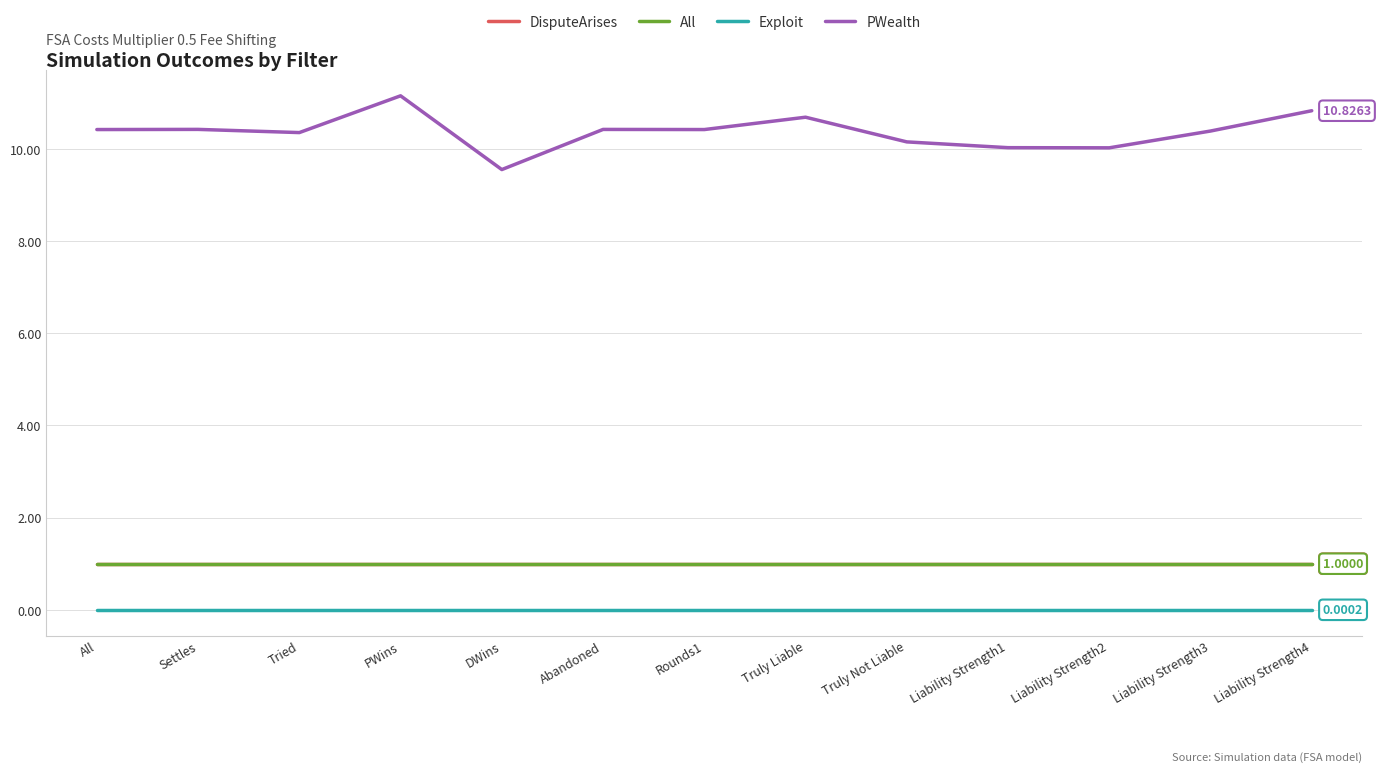

What is the label of the 2nd point from the right?

Liability Strength3